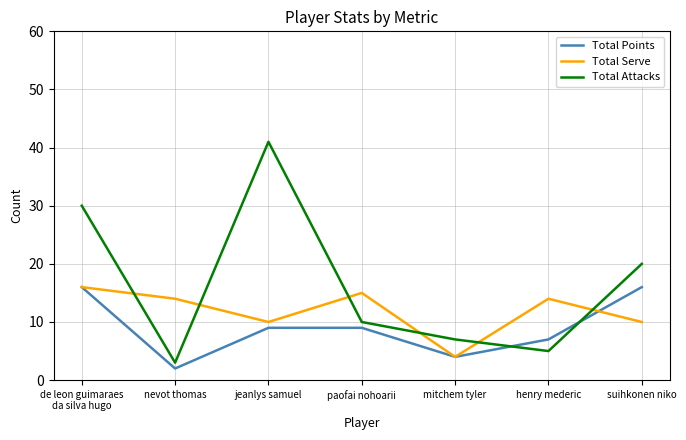

What is the total value across all series at henry mederic?

26